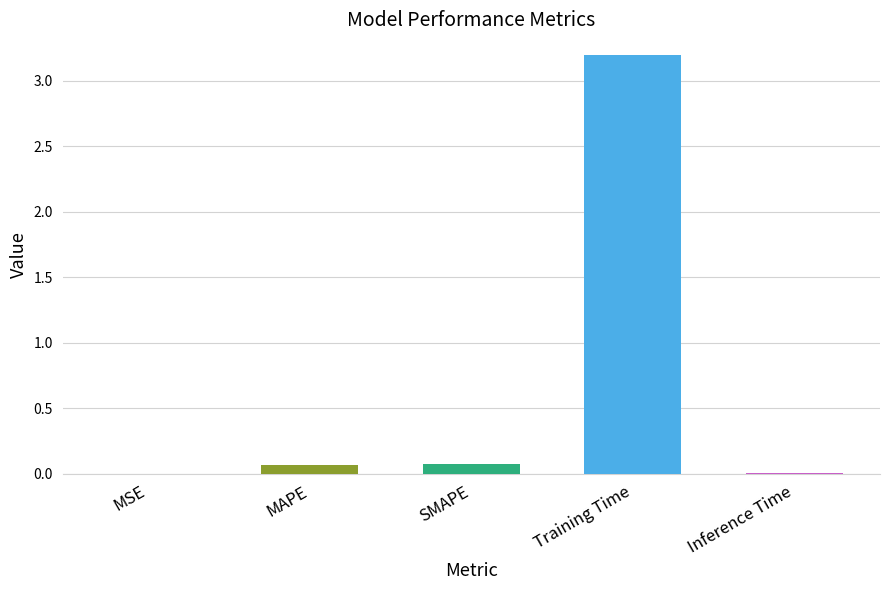

Is it true that the value at MAPE is 0.1?

True